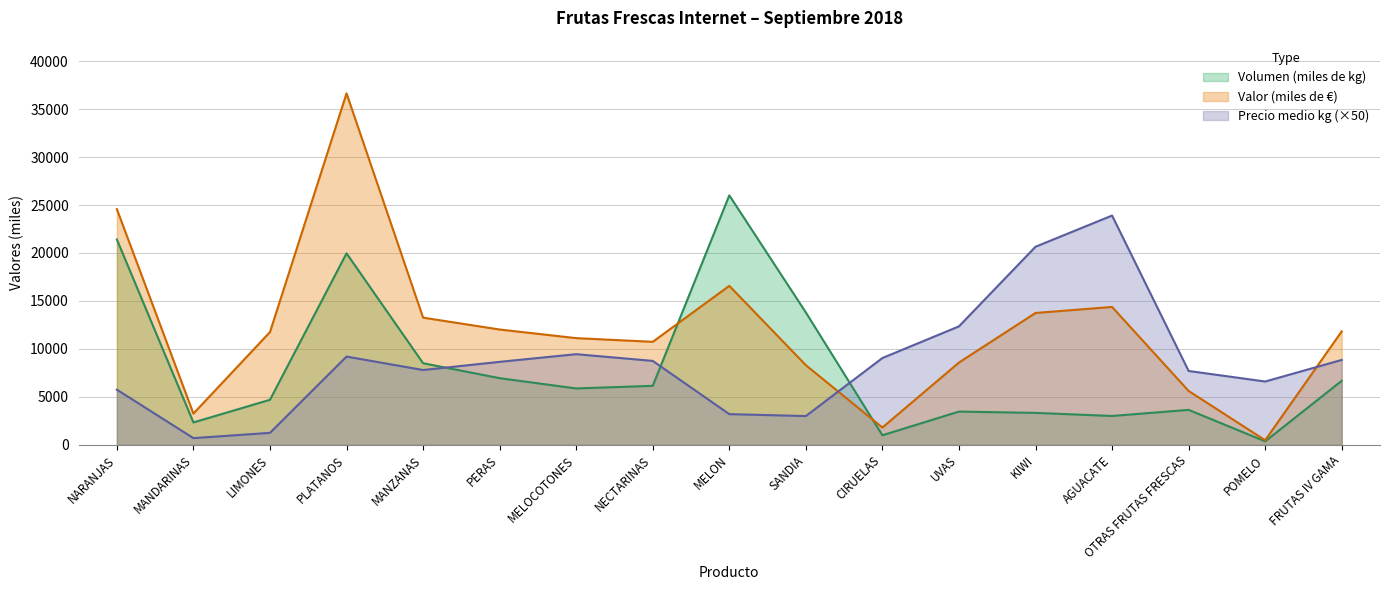

At FRUTAS IV GAMA, list the series in order from smallest to largest.

Volumen (miles de kg), Precio medio kg (×50), Valor (miles de €)